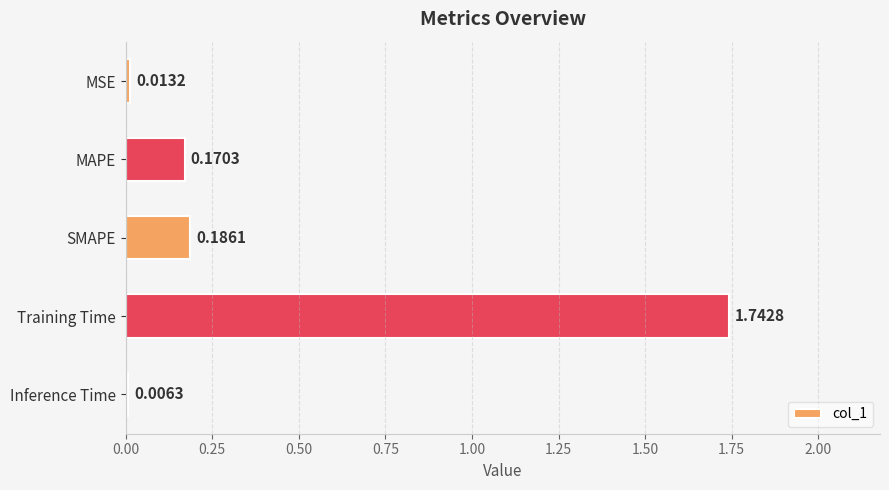

Which has a higher value, Inference Time or SMAPE?

SMAPE